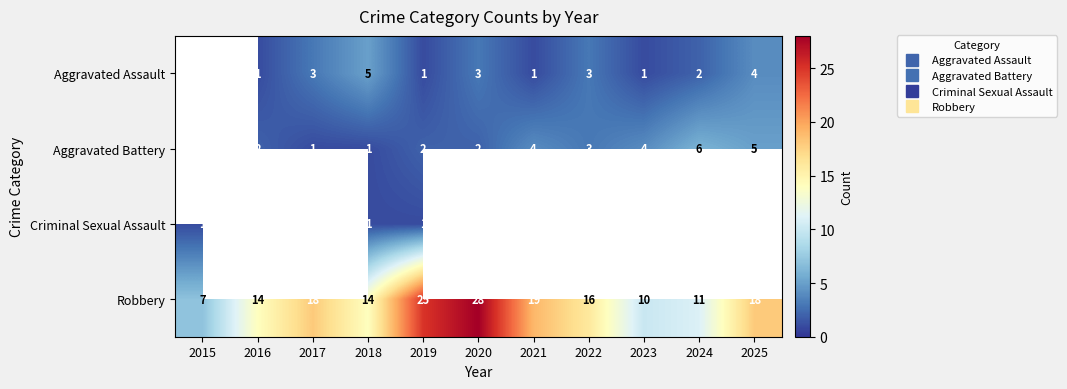

Which series has the widest spread of values?

Robbery